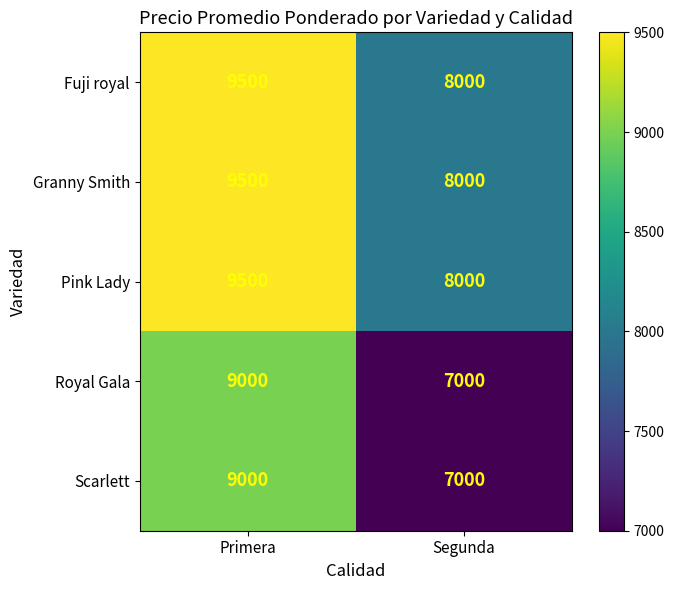

At which category does the chart reach its minimum across all series?

Segunda